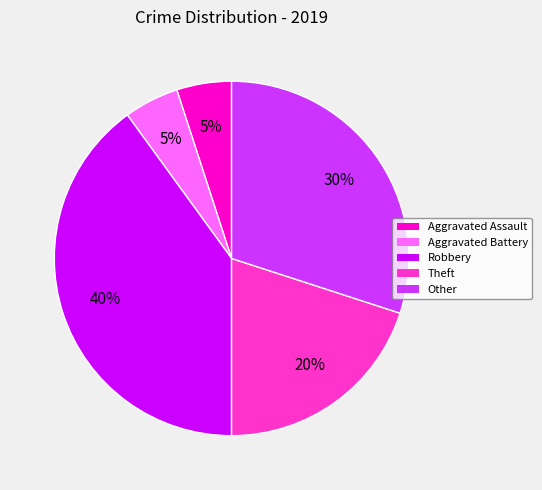

Between Robbery and Aggravated Assault, which is larger?

Robbery